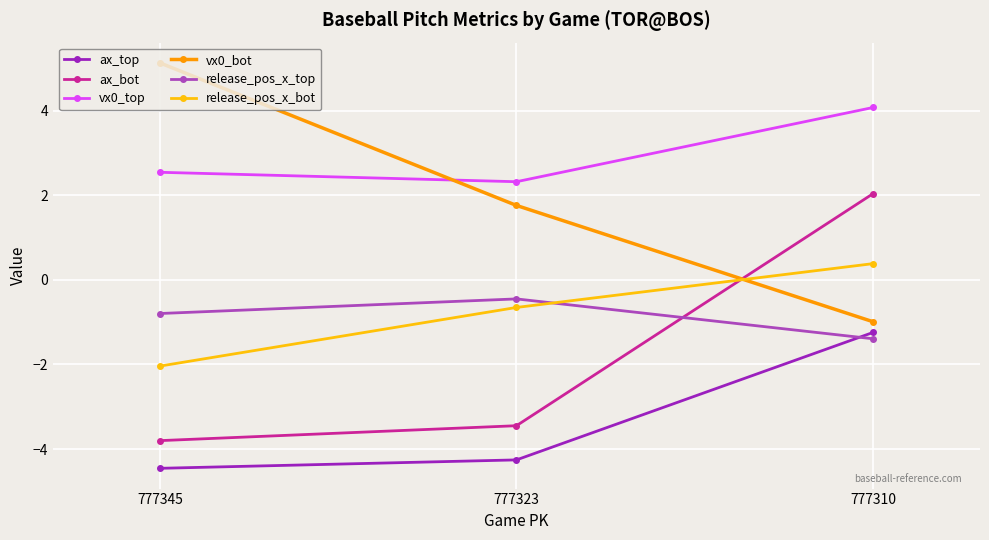

Which series changed the most between 777345 and 777323?

vx0_bot